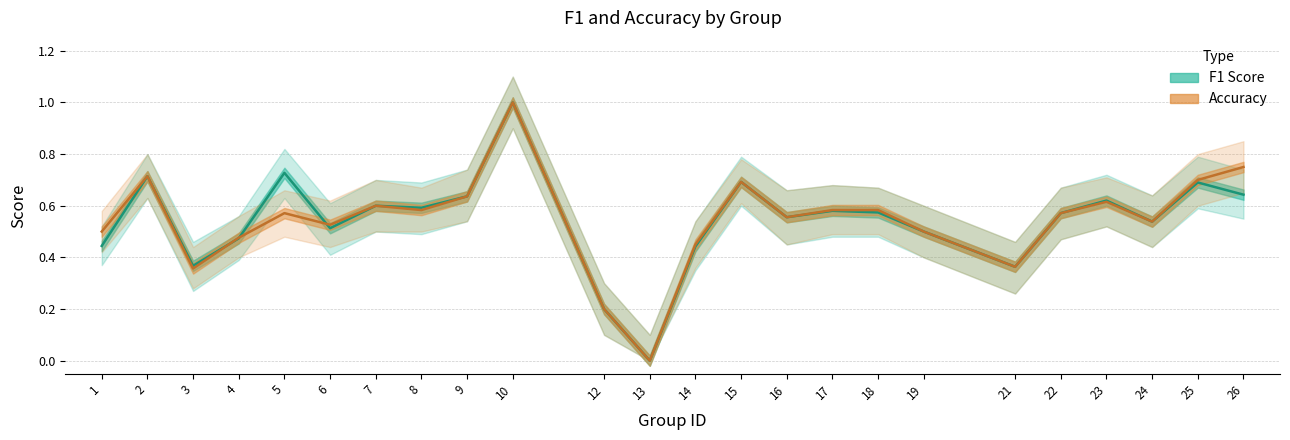

How many series are shown in this chart?

2